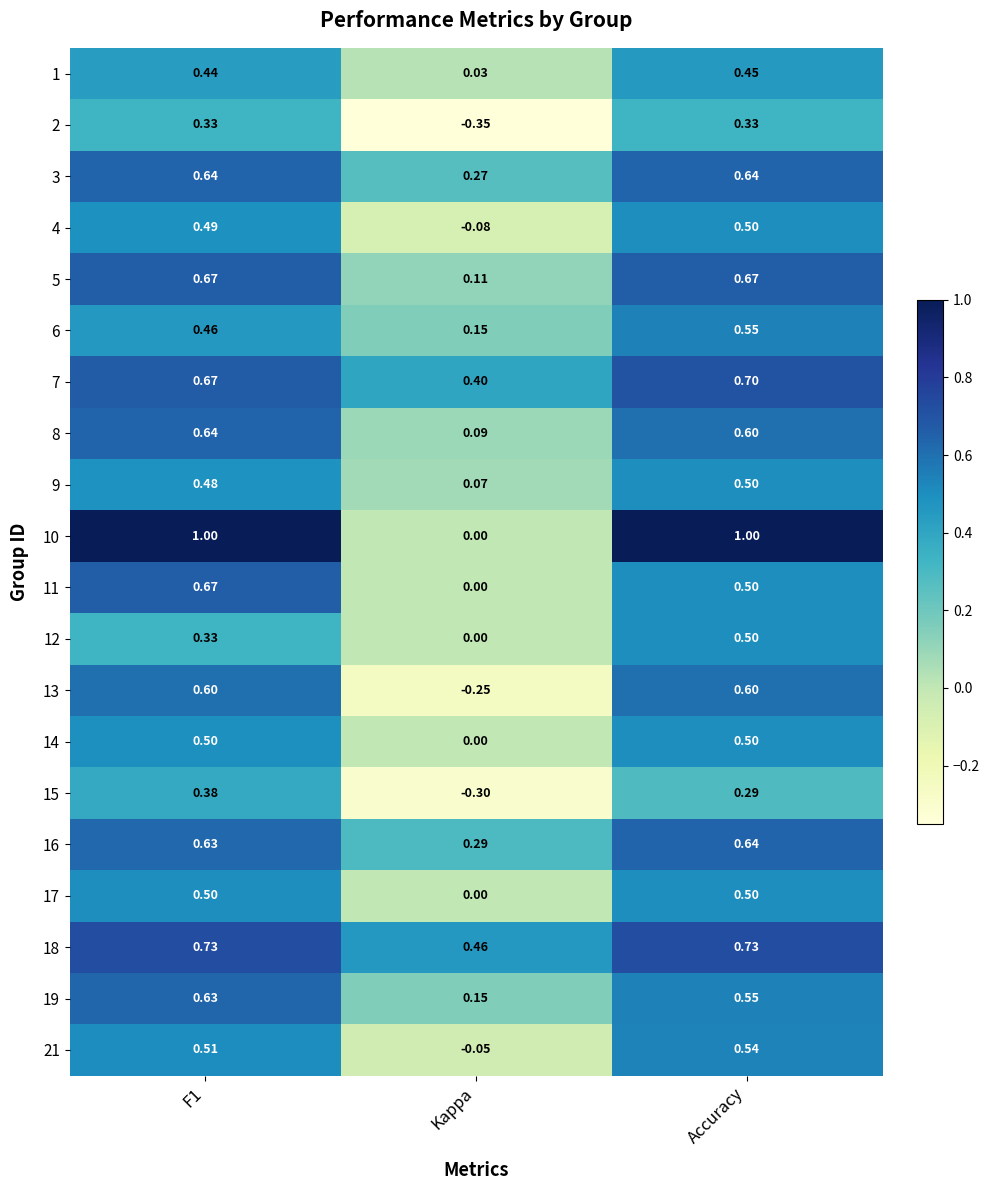

Is the value of 11 at F1 greater than the value of 12 at Kappa?

Yes